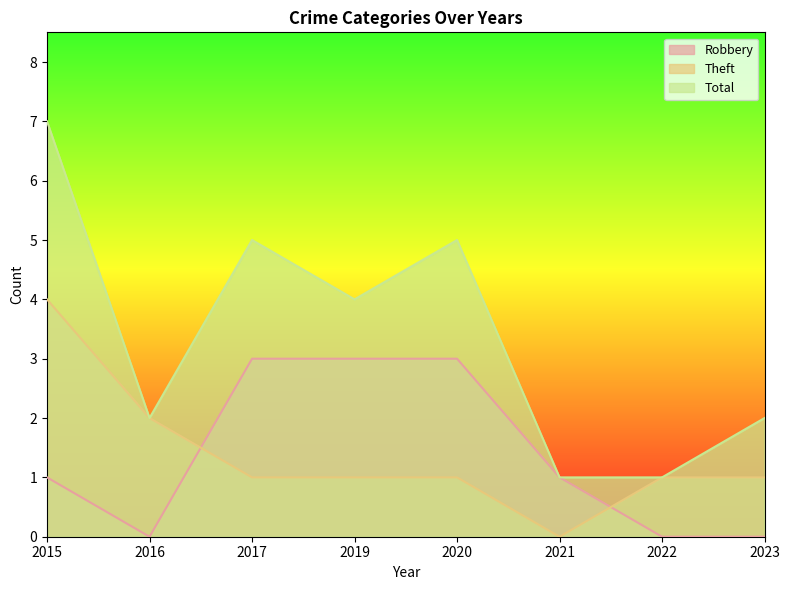

How many data points in Robbery are above 1?

3